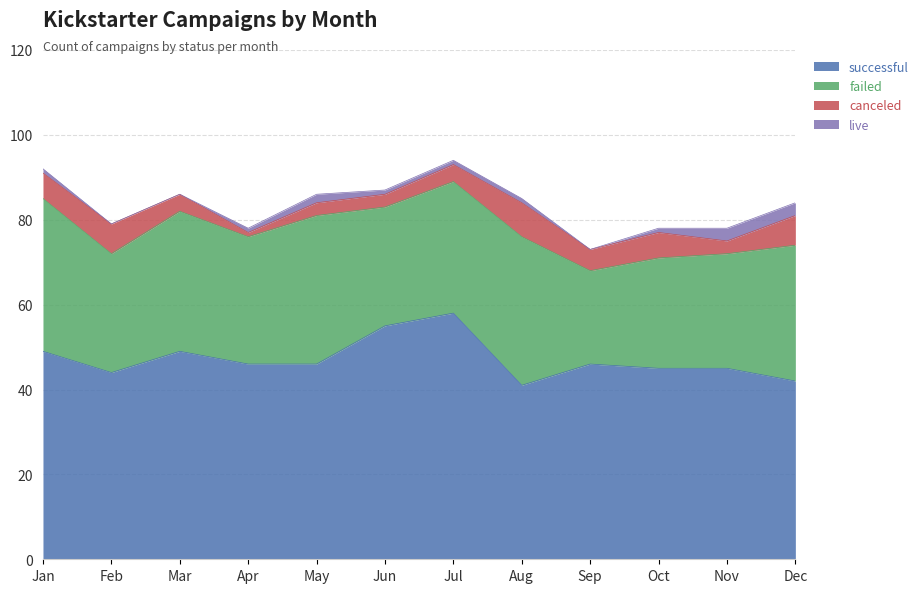

True or false: successful and live cross at least once.

False